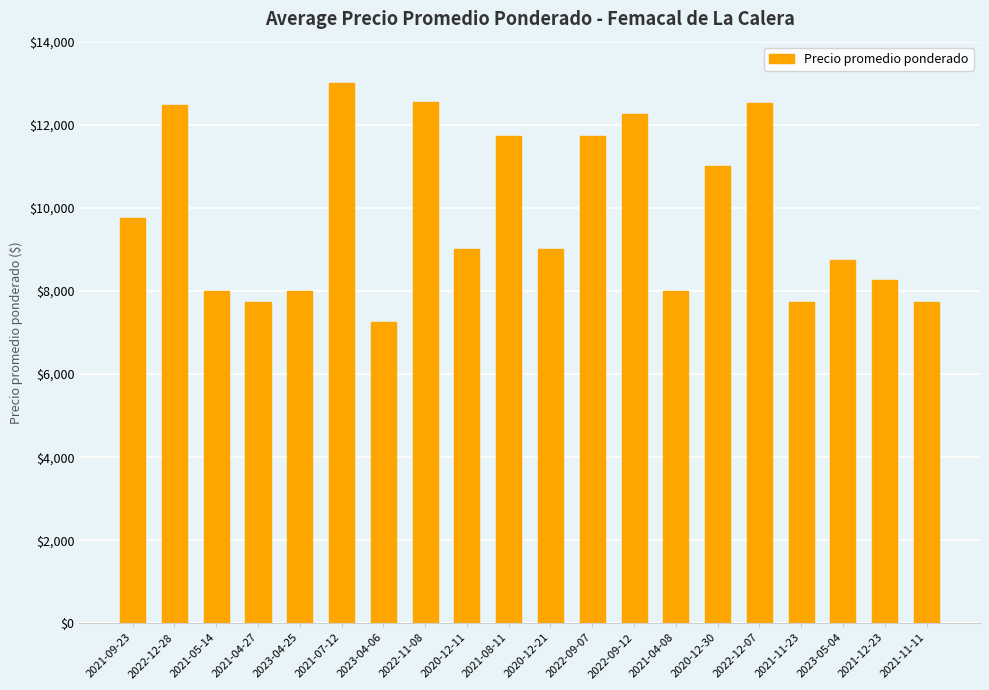

What is the average value?

9823